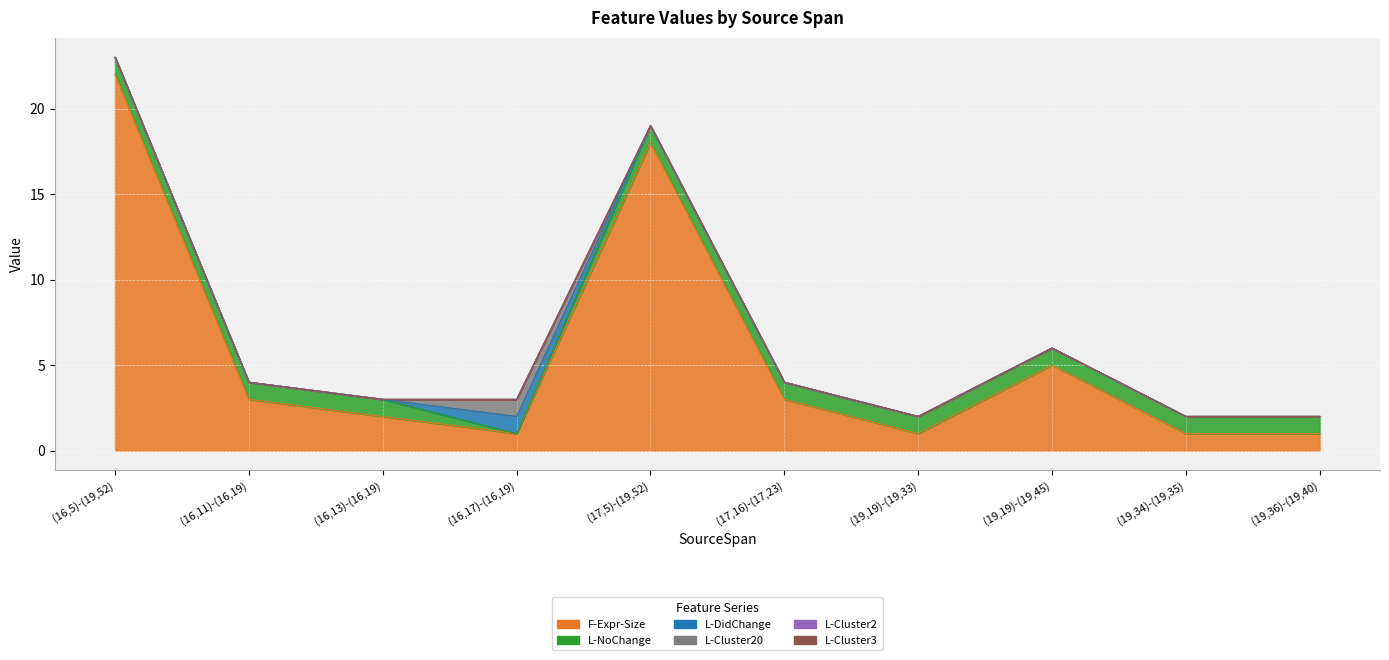

What are all the series names shown in the legend?

F-Expr-Size, L-NoChange, L-DidChange, L-Cluster20, L-Cluster2, L-Cluster3